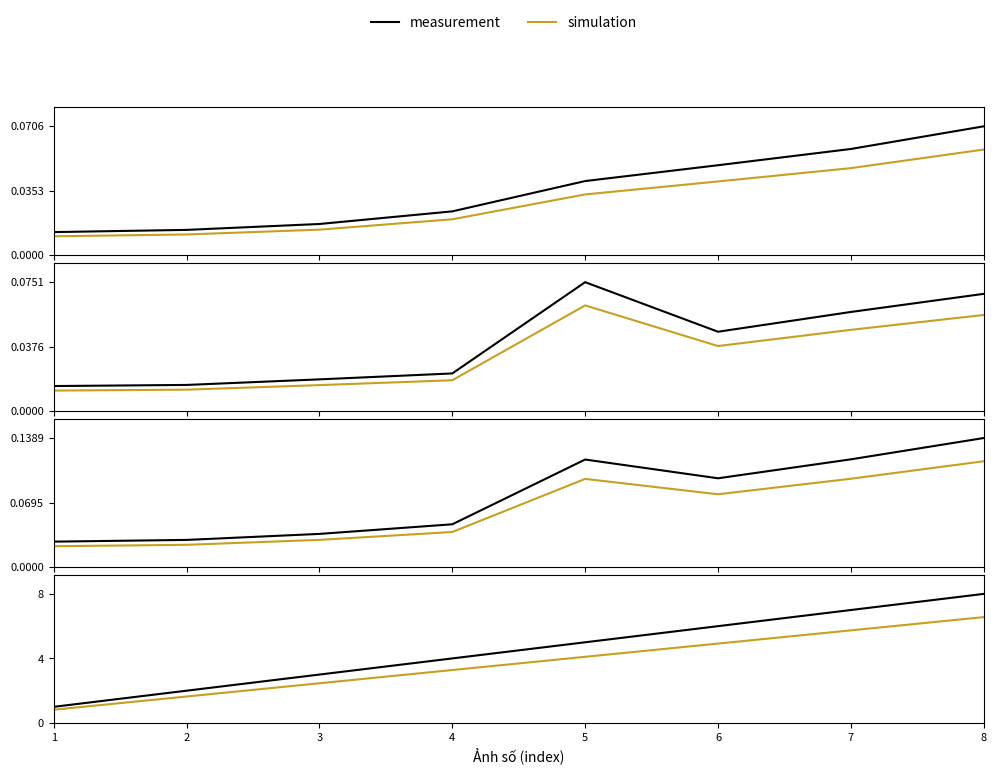

True or false: Ảnh số and Thời gian W đặc trưng (s) intersect in this chart.

False